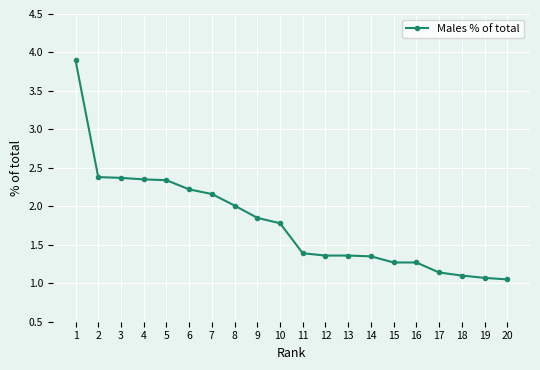

What is the sum of the values at 9 and 1?

5.8